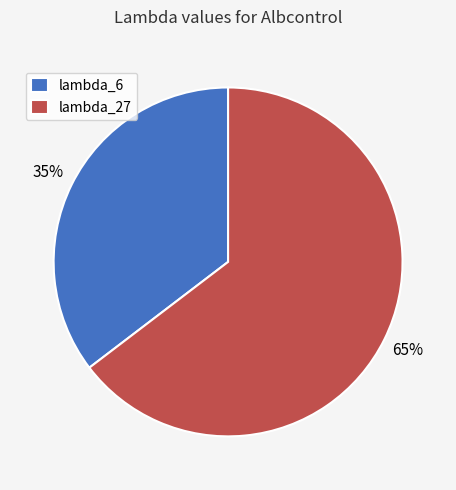

Which category has the smallest portion of the pie?

lambda_6